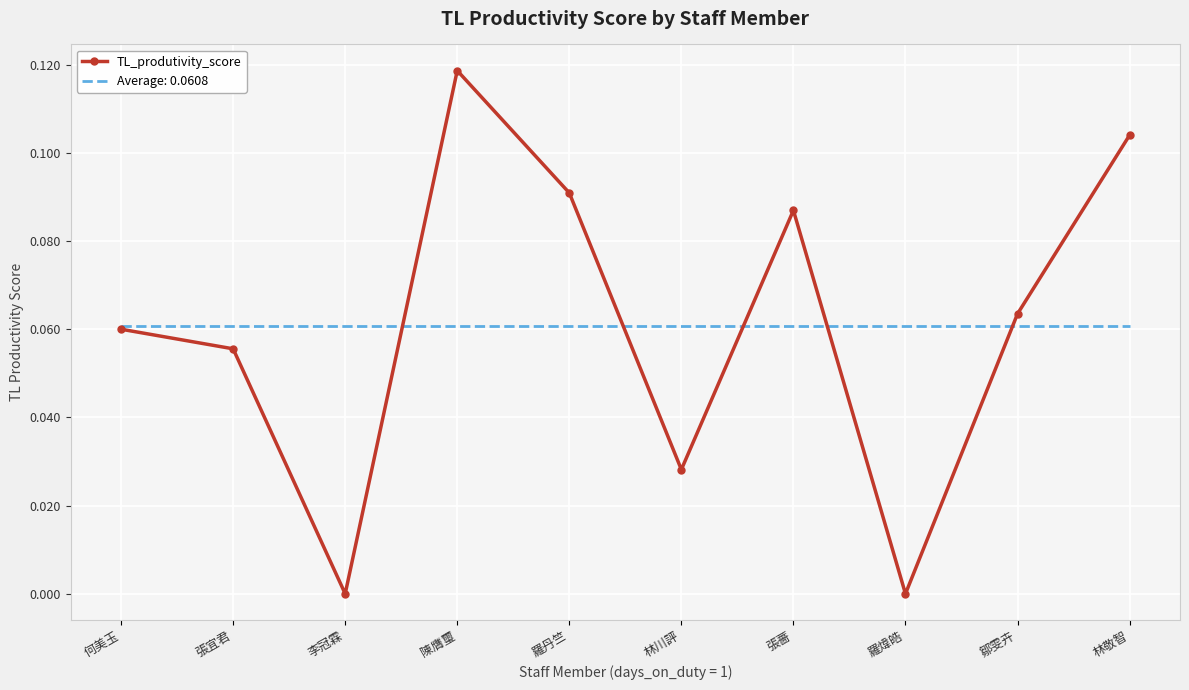

Which label corresponds to the largest value in the chart?

陳膺璽